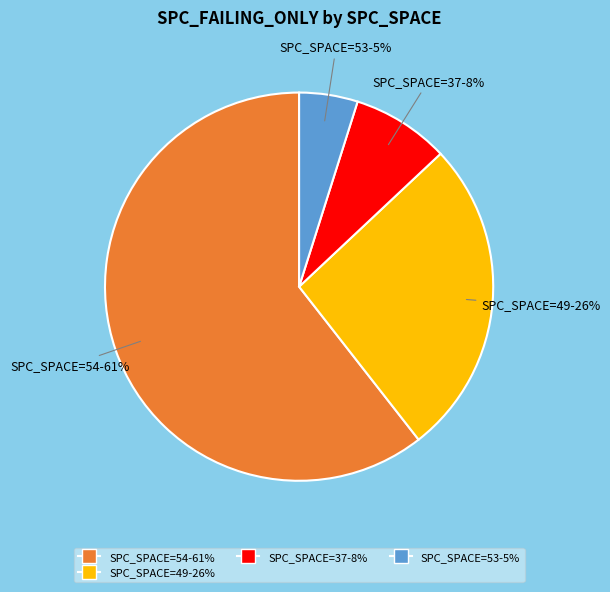

To the nearest percent, what is the average slice percentage?

25%